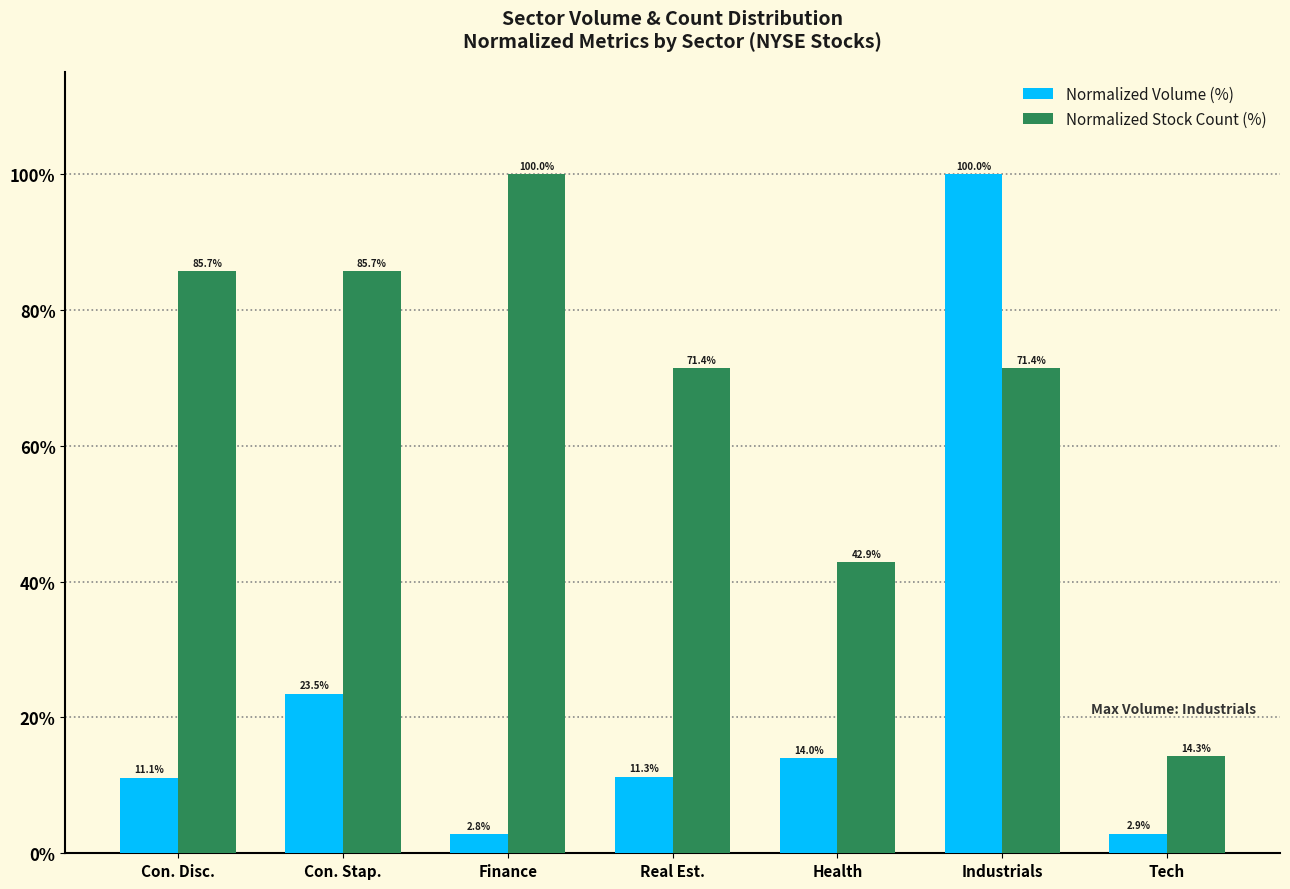

At how many categories does at least one series exceed 41?

6